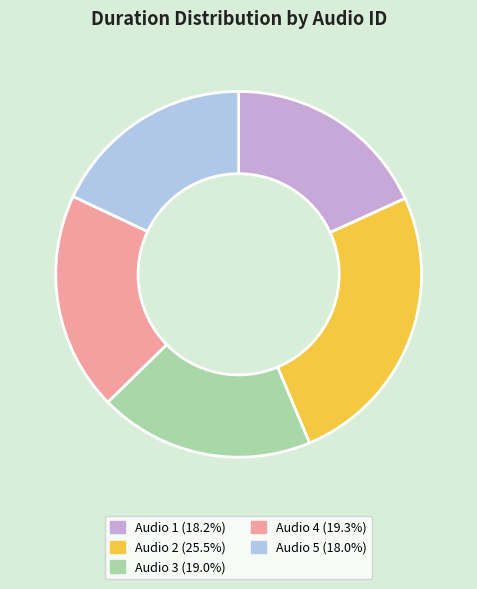

Is the sum of Audio 3 (19.0%) and Audio 4 (19.3%) greater than half?

No